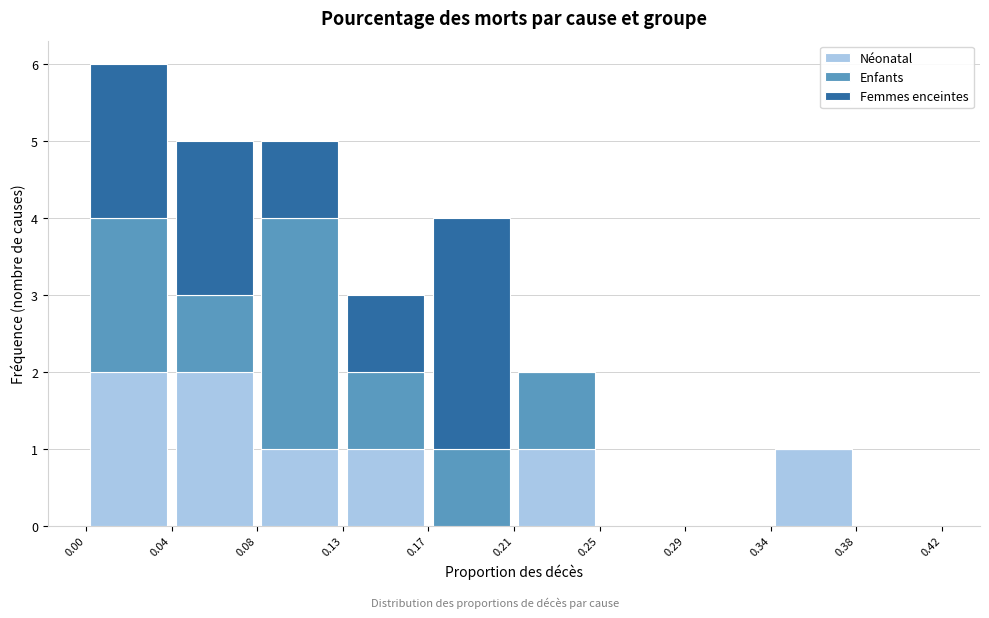

Reading left to right, list every stacked bar in this chart as the range it spans on the x-axis followed by its total height. The values are not printed on the chart, so give them approximately, as read against the axis.

0.00 to 0.04: 6
0.04 to 0.08: 5
0.08 to 0.13: 5
0.13 to 0.17: 3
0.17 to 0.21: 4
0.21 to 0.25: 2
0.25 to 0.29: 0
0.29 to 0.34: 0
0.34 to 0.38: 1
0.38 to 0.42: 0